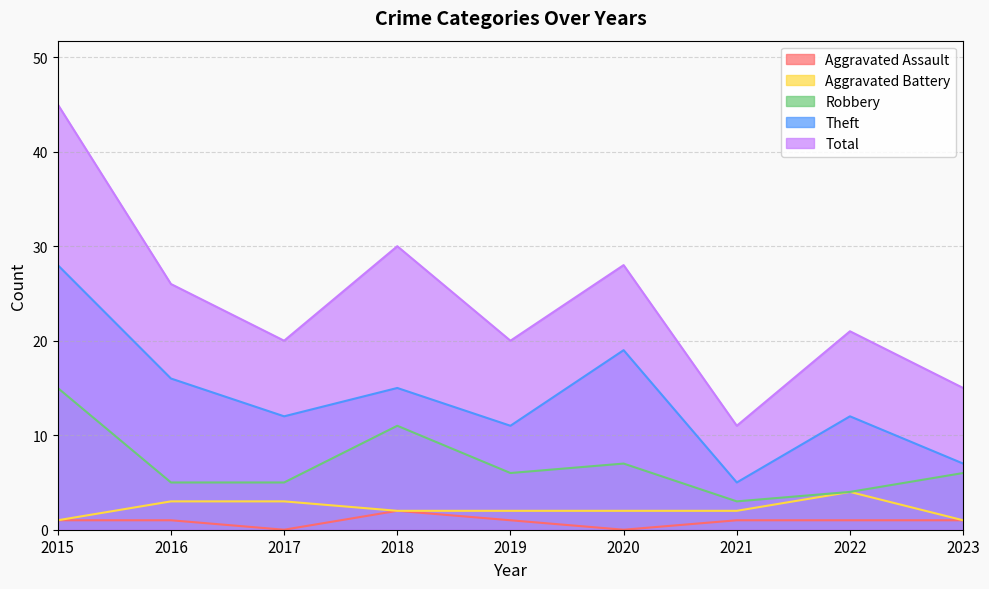

At 2016, list the series in order from smallest to largest.

Aggravated Assault, Aggravated Battery, Robbery, Theft, Total